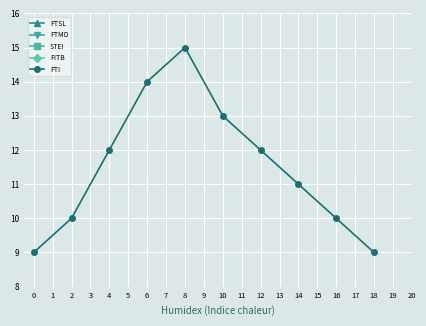

What is the value of the FTI point at the 2nd from the left?

10